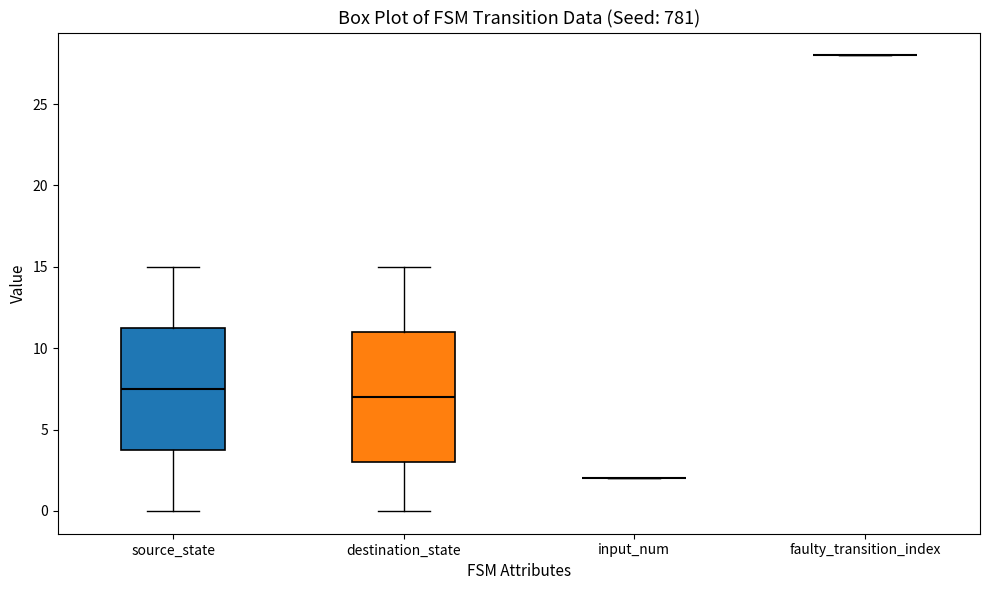

Reading left to right, transcribe this box plot: for each box, give where its median line is, the range the box spans, and where its two whiskers end, as read against the y-axis. The values are not printed on the chart, so give them approximately, as read against the axis.

source_state: median 7.5, box 4.0 to 11.5, whiskers 0.0 to 15.0
destination_state: median 7.0, box 3.0 to 11.0, whiskers 0.0 to 15.0
input_num: box collapsed to a line at 2.0, whiskers 2.0 to 2.0
faulty_transition_index: box collapsed to a line at 28.0, whiskers 28.0 to 28.0